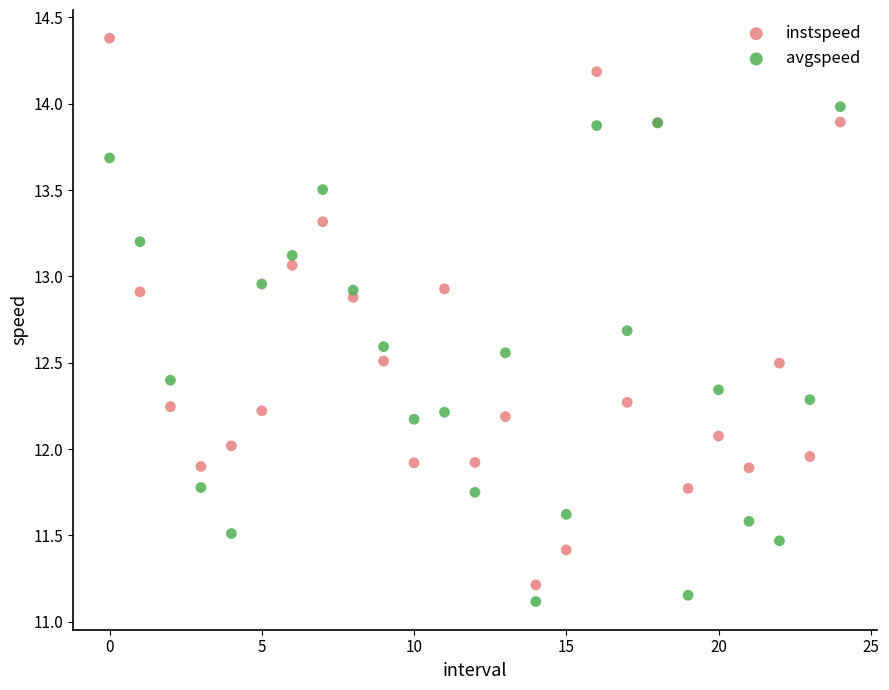

What are all the series names shown in the legend?

instspeed, avgspeed